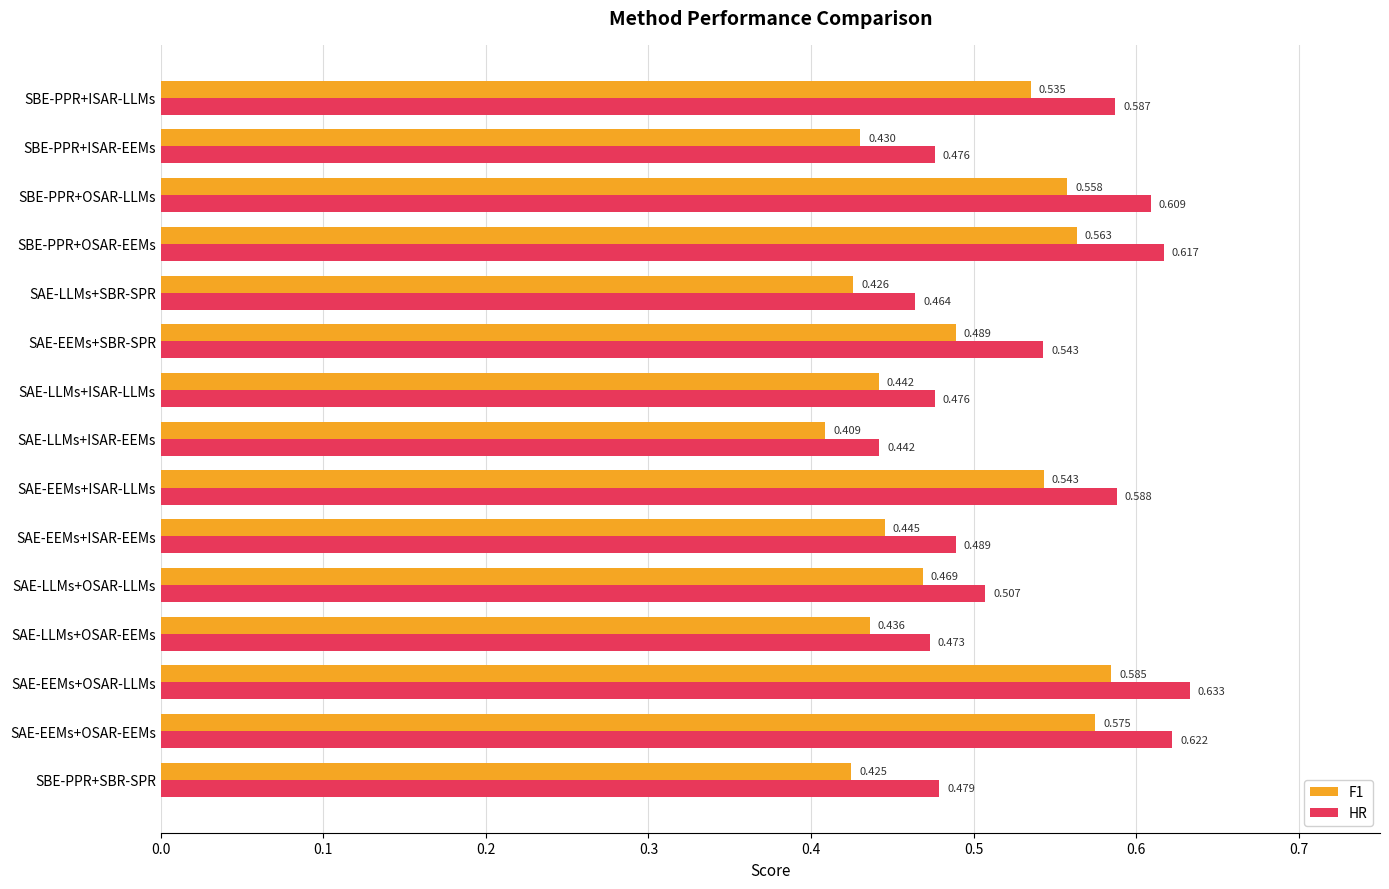

At which category is the sum across all series the highest?

SAE-EEMs+OSAR-LLMs